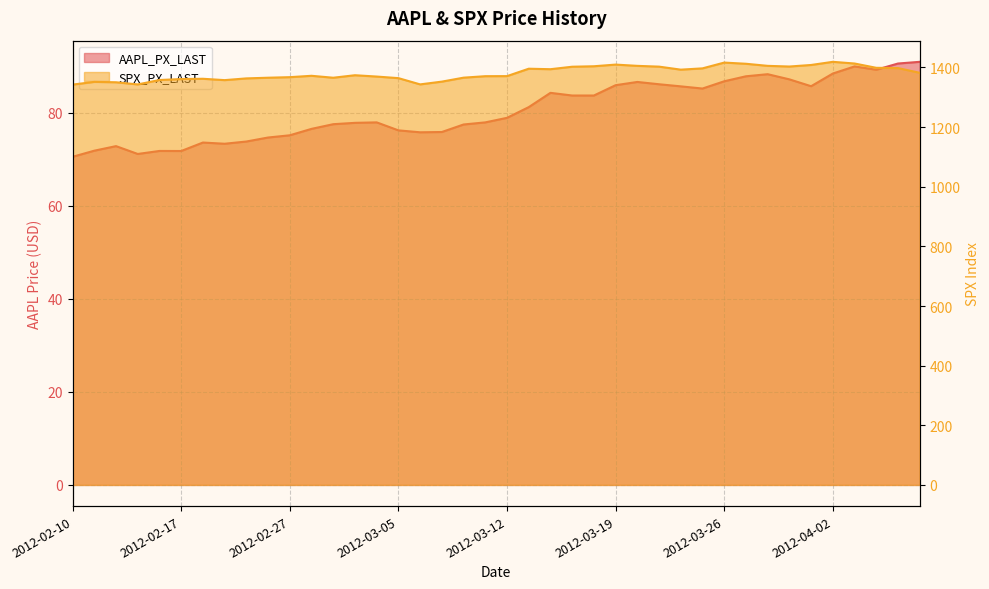

Which series has the widest spread of values?

SPX_PX_LAST